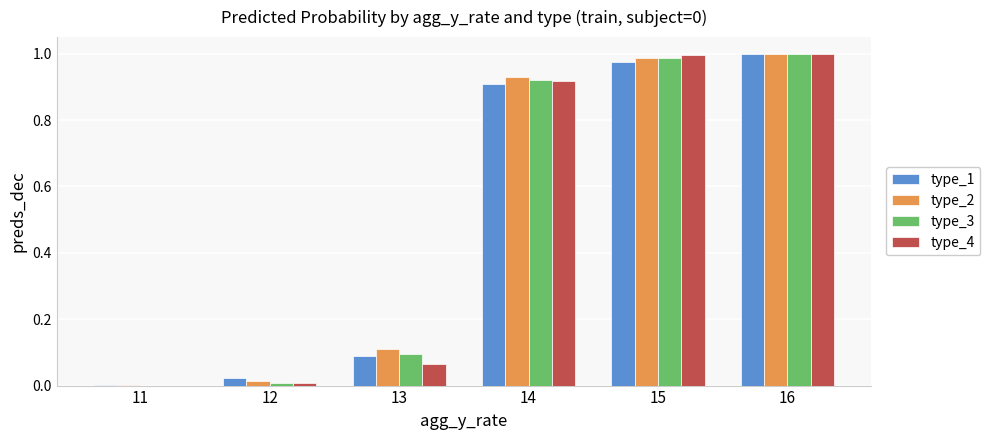

Is the value of type_2 at 16 greater than the value of type_1 at 11?

Yes